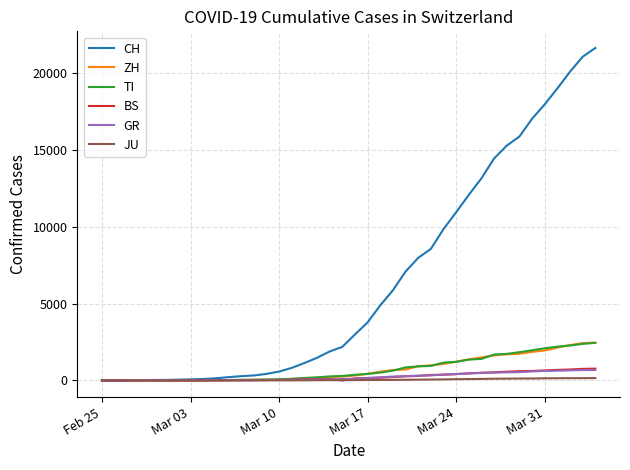

Which series has the largest total across all categories?

CH